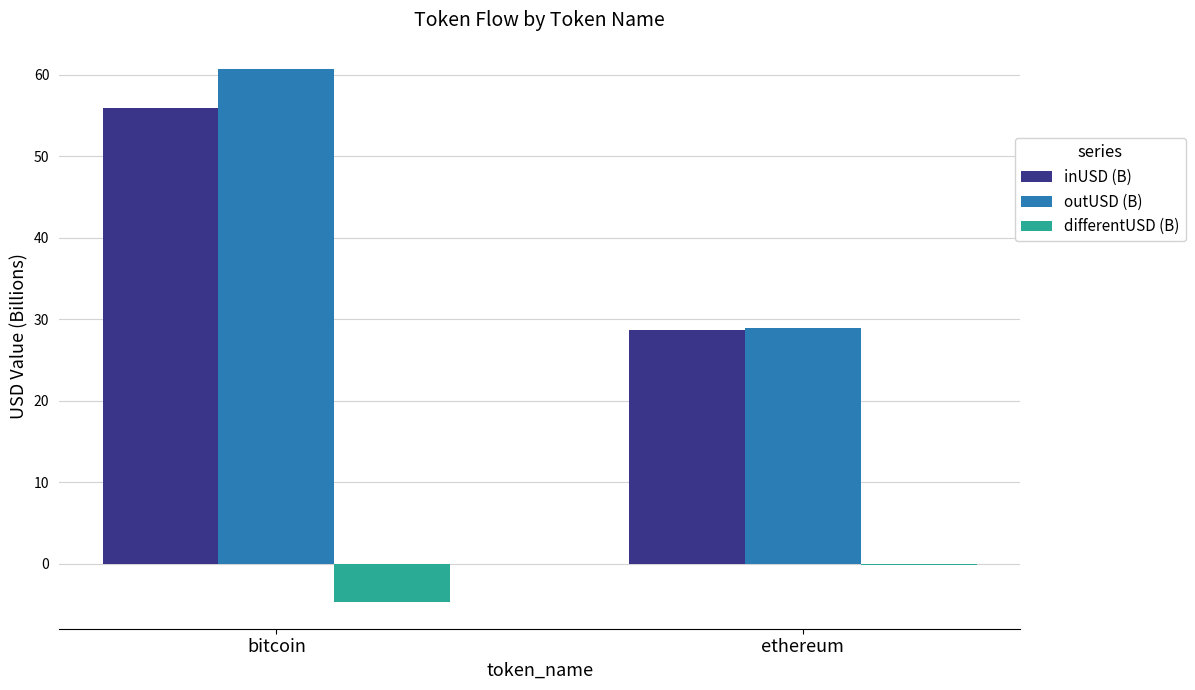

Reading left to right, transcribe all the data shown in this chart.

inUSD (B): bitcoin=55.9	ethereum=28.7
outUSD (B): bitcoin=60.6	ethereum=28.9
differentUSD (B): bitcoin=-4.7	ethereum=-0.1